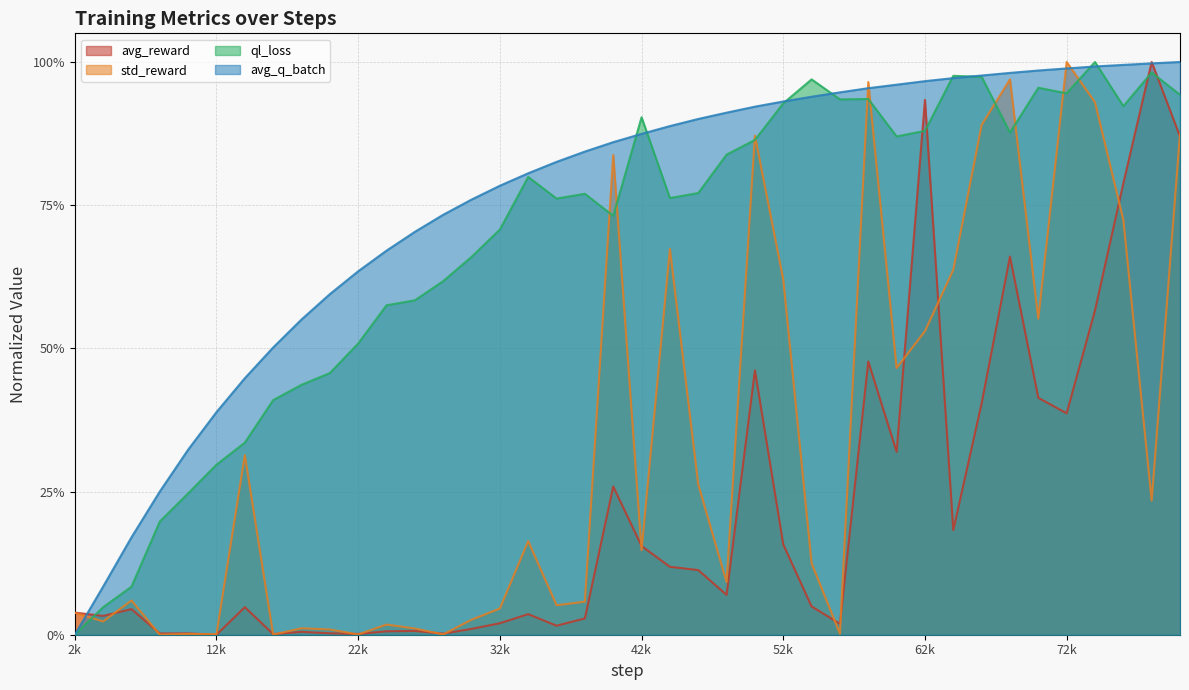

Does the chart display data point markers on the line(s)?

No